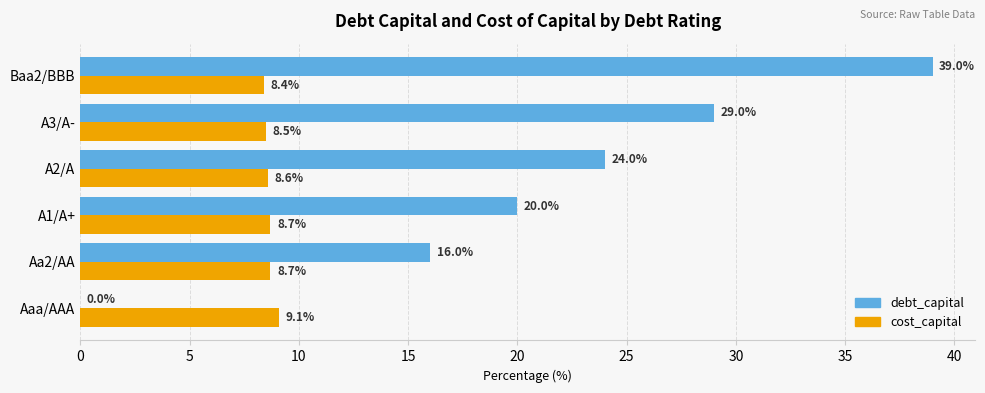

Is it true that debt_capital equals 24.0 at A2/A?

True